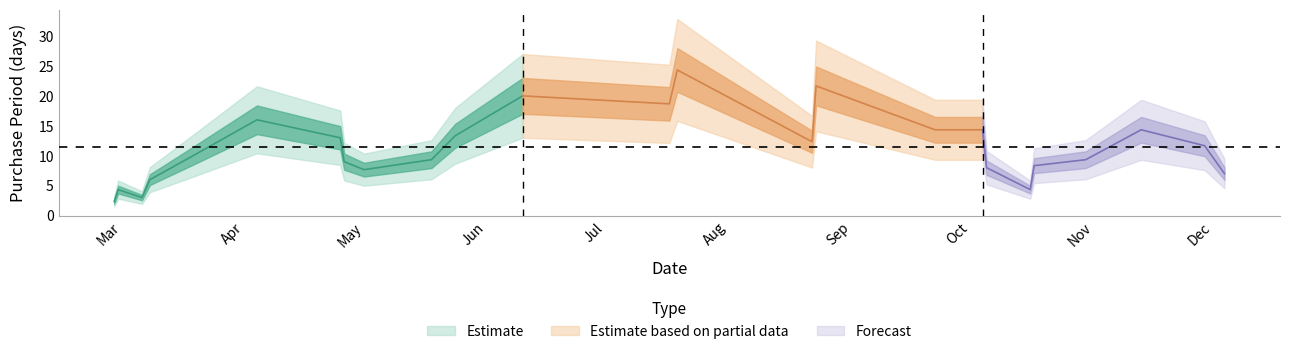

How many points are higher than both their immediate neighbors (excluding endpoints)?

8